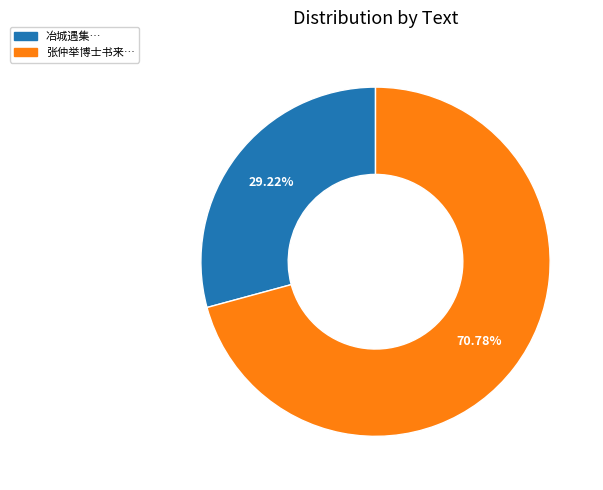

Does any single category account for the majority?

Yes